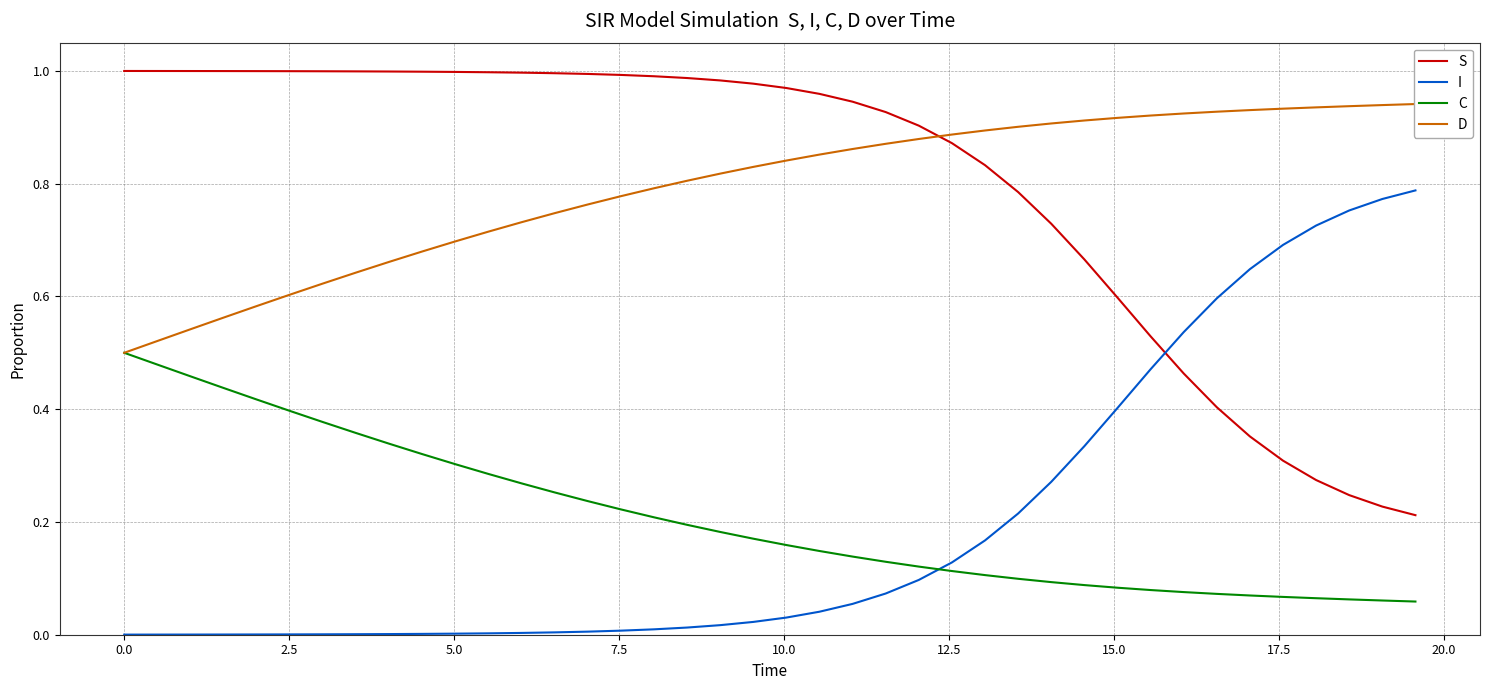

How many categories are shown in the chart?

40